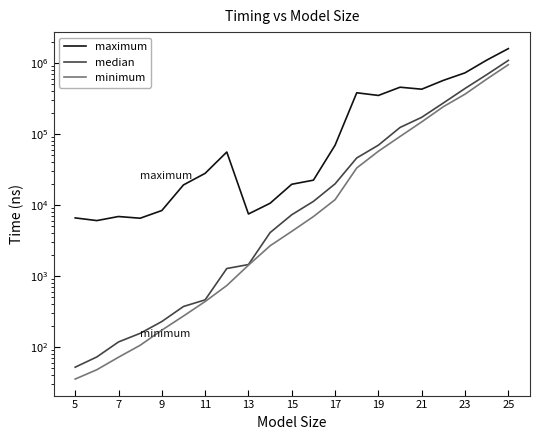

How many distinct data groups are displayed?

3